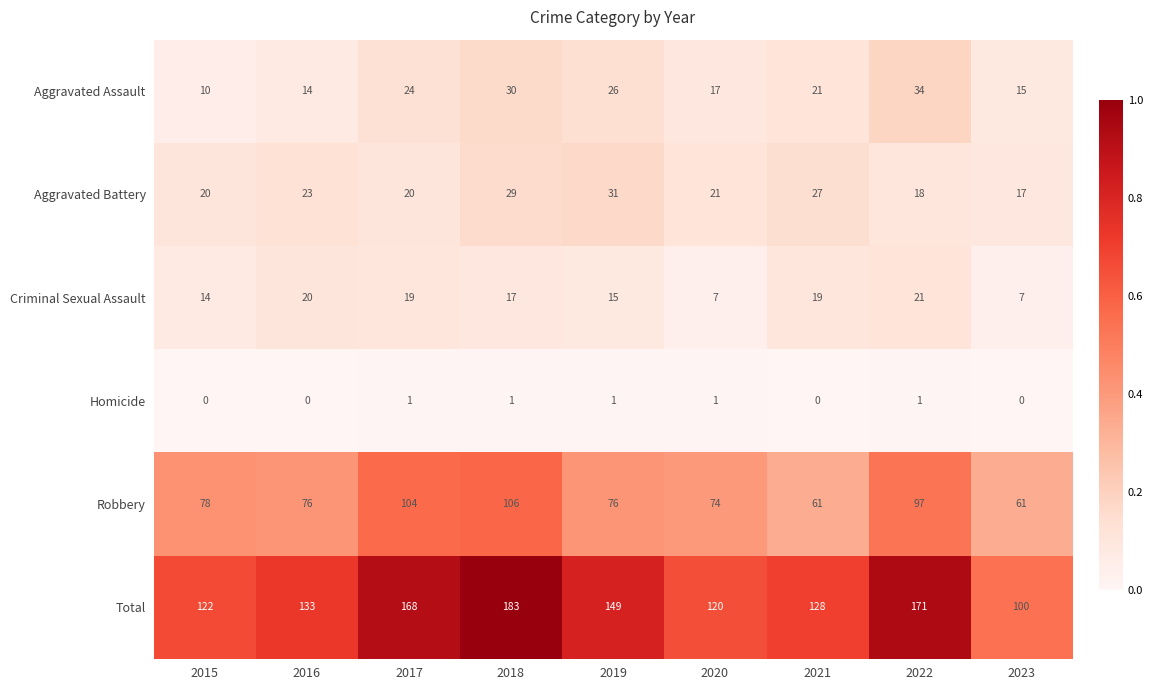

The Total series shows 130 at 2023. True or false?

False